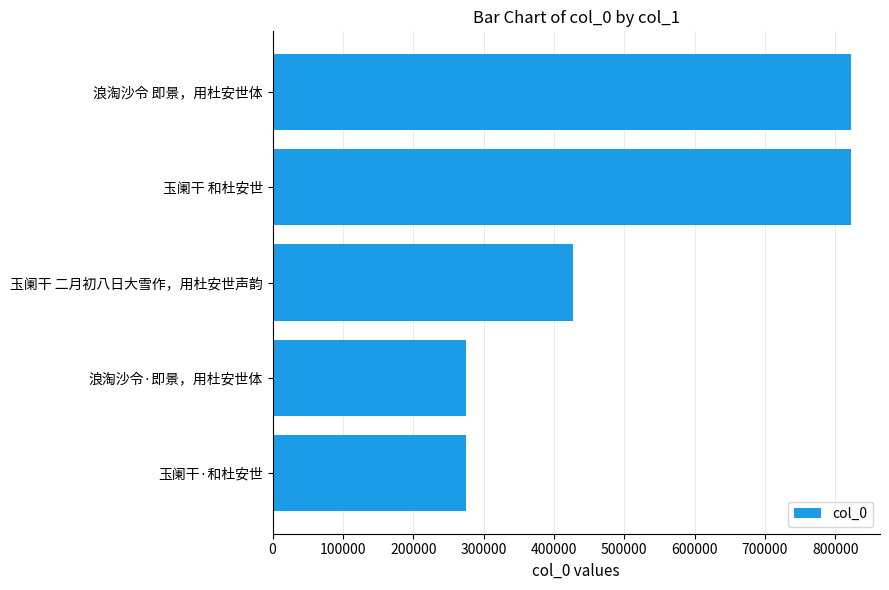

What is the value of the 1st bar from the top?

822277